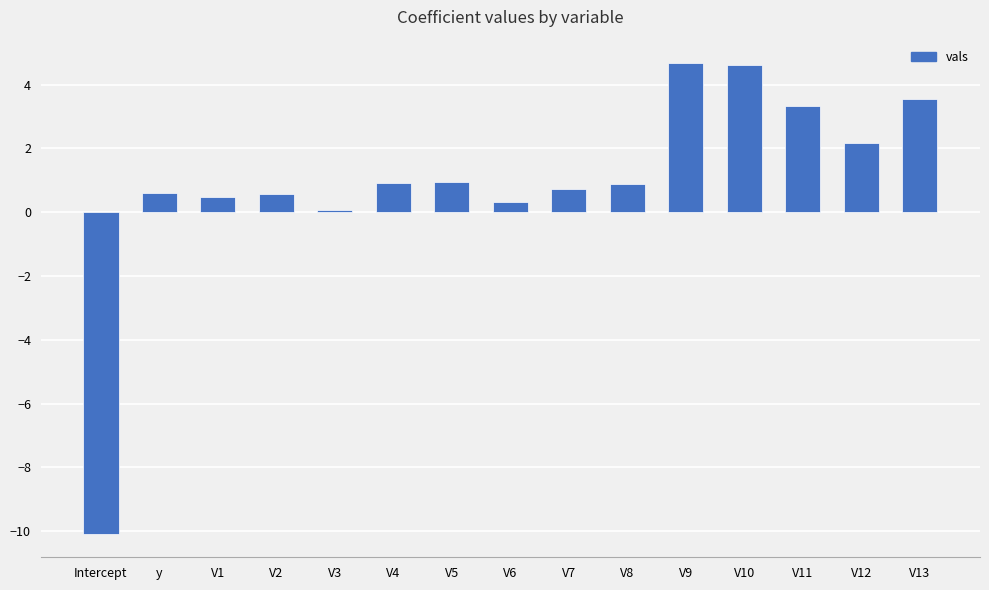

What is the smallest value displayed?

-10.1